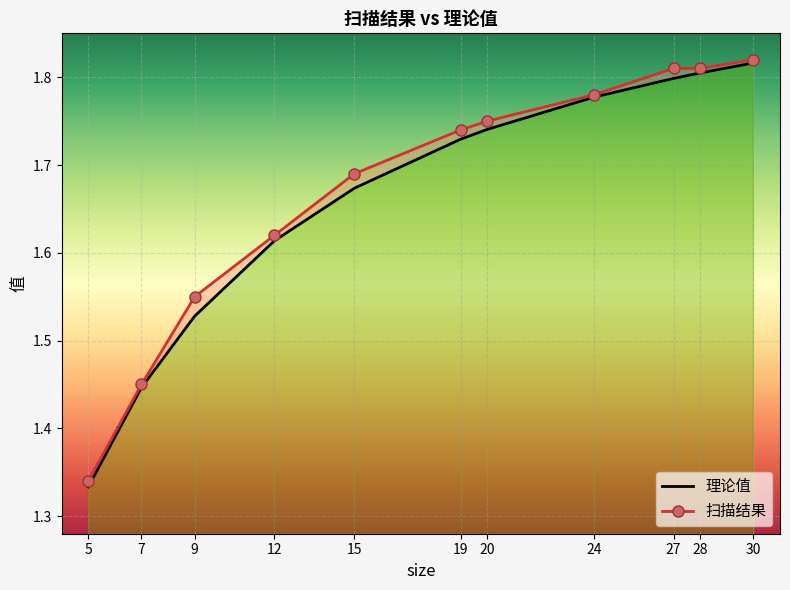

True or false: 扫描结果 and 理论值 cross at least once.

False